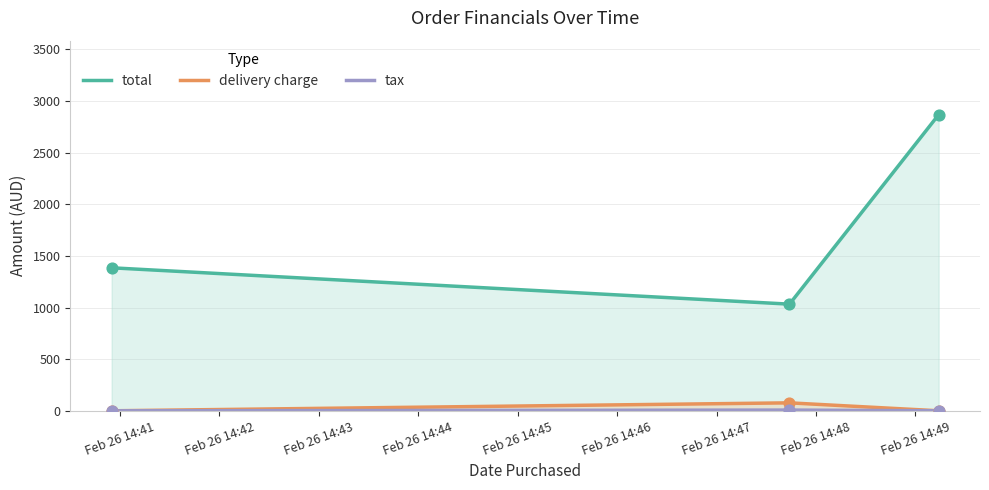

Which series reaches the maximum Y coordinate?

total